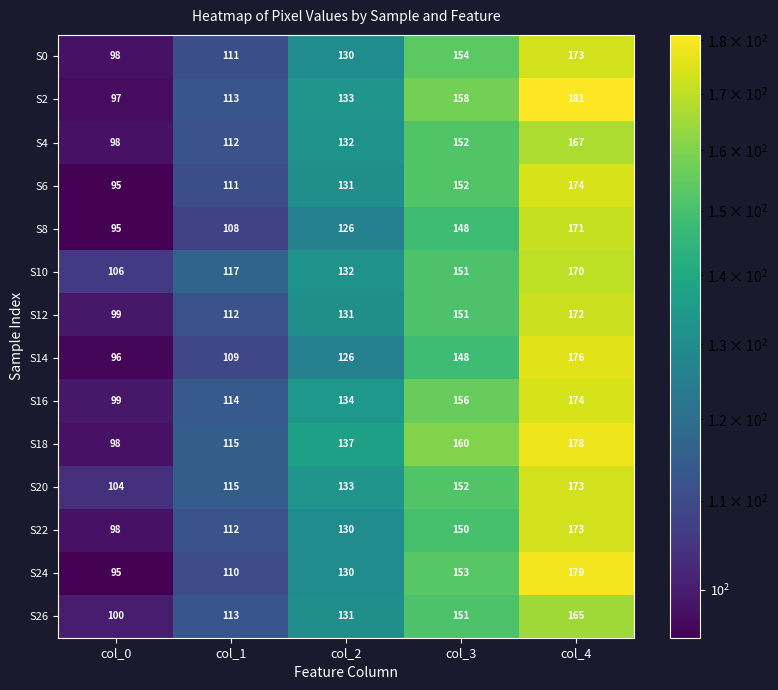

What is the sum of the S8 values at col_1 and col_3?

256